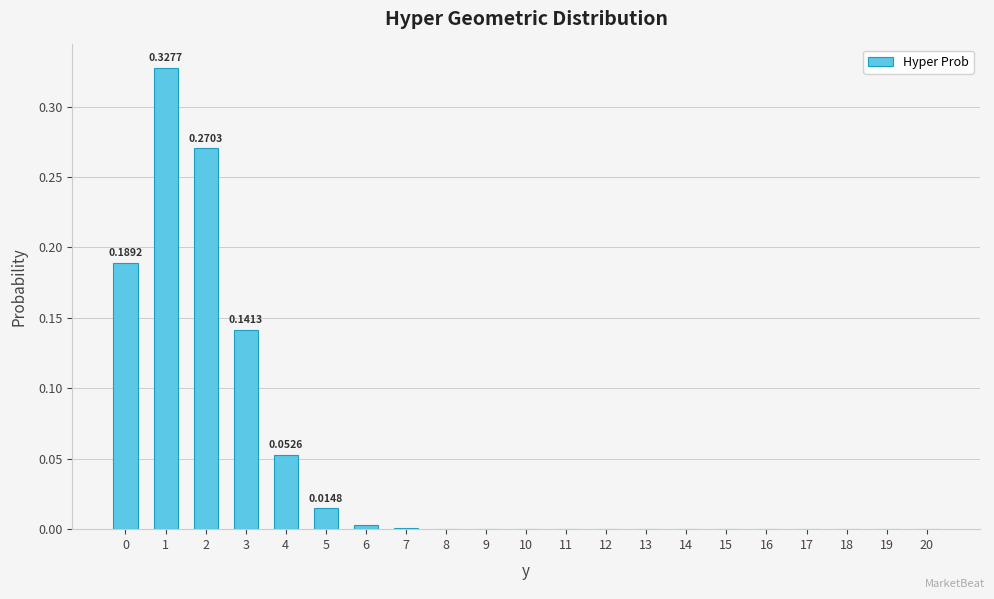

What is the sum of all values?

1.0